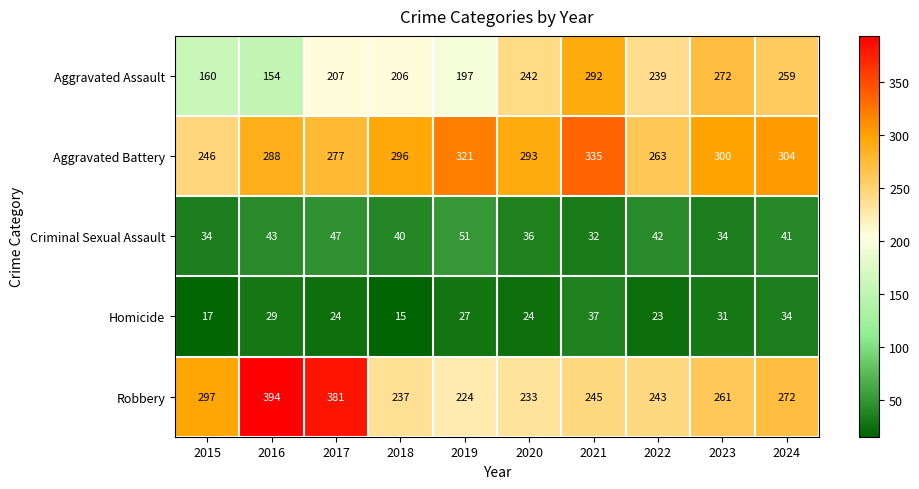

The Homicide series shows 19 at 2023. True or false?

False